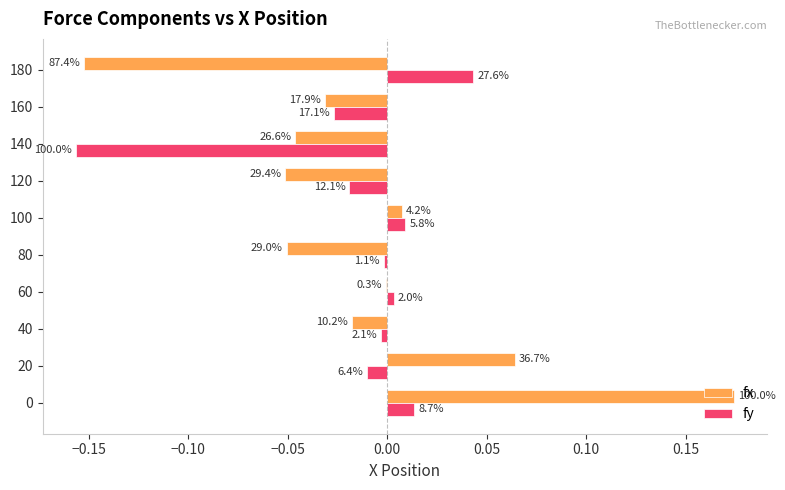

Rank the series by their maximum value, from lowest to highest.

fy, fx